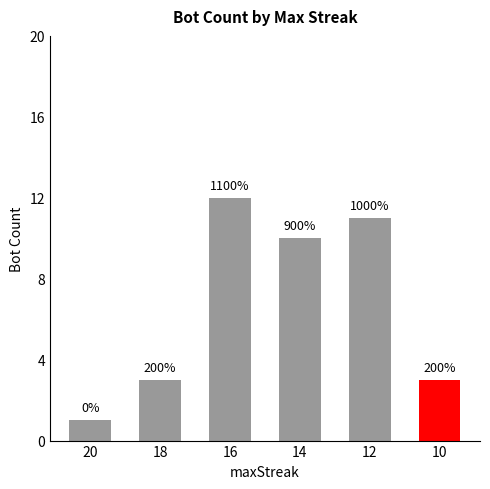

Where does the data first go above 10?

16